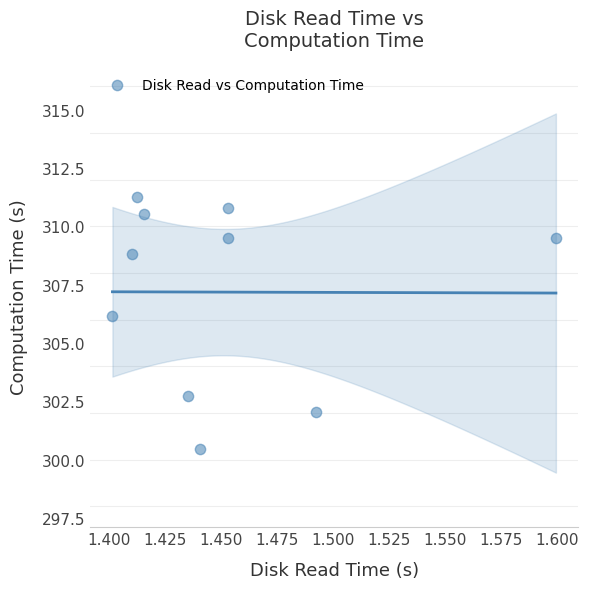

What is the range of Y values (max minus min)?

10.8